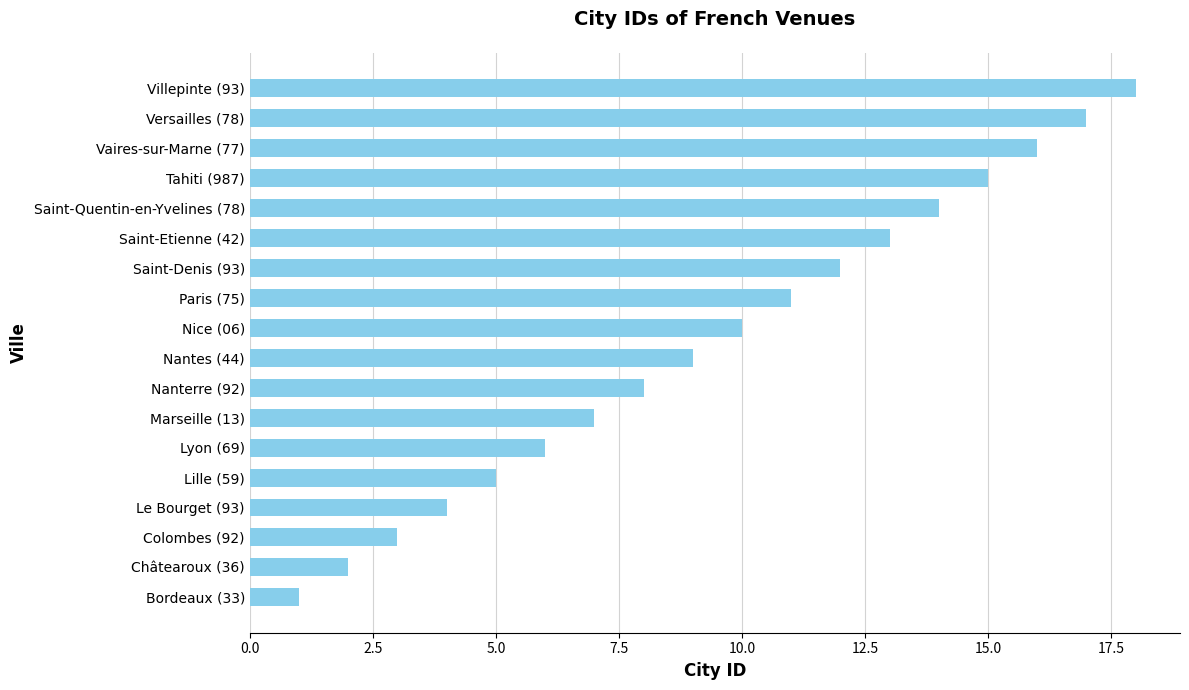

List the labels in order of value, largest first.

Villepinte (93), Versailles (78), Vaires-sur-Marne (77), Tahiti (987), Saint-Quentin-en-Yvelines (78), Saint-Etienne (42), Saint-Denis (93), Paris (75), Nice (06), Nantes (44), Nanterre (92), Marseille (13), Lyon (69), Lille (59), Le Bourget (93), Colombes (92), Châtearoux (36), Bordeaux (33)